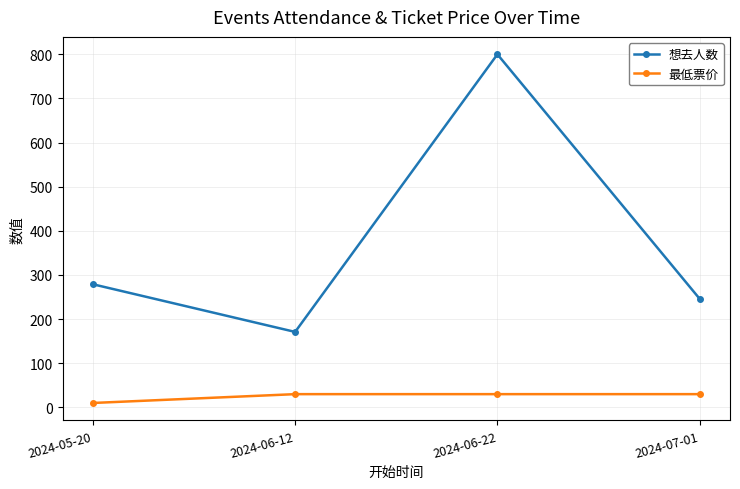

True or false: 想去人数 and 最低票价 cross at least once.

False